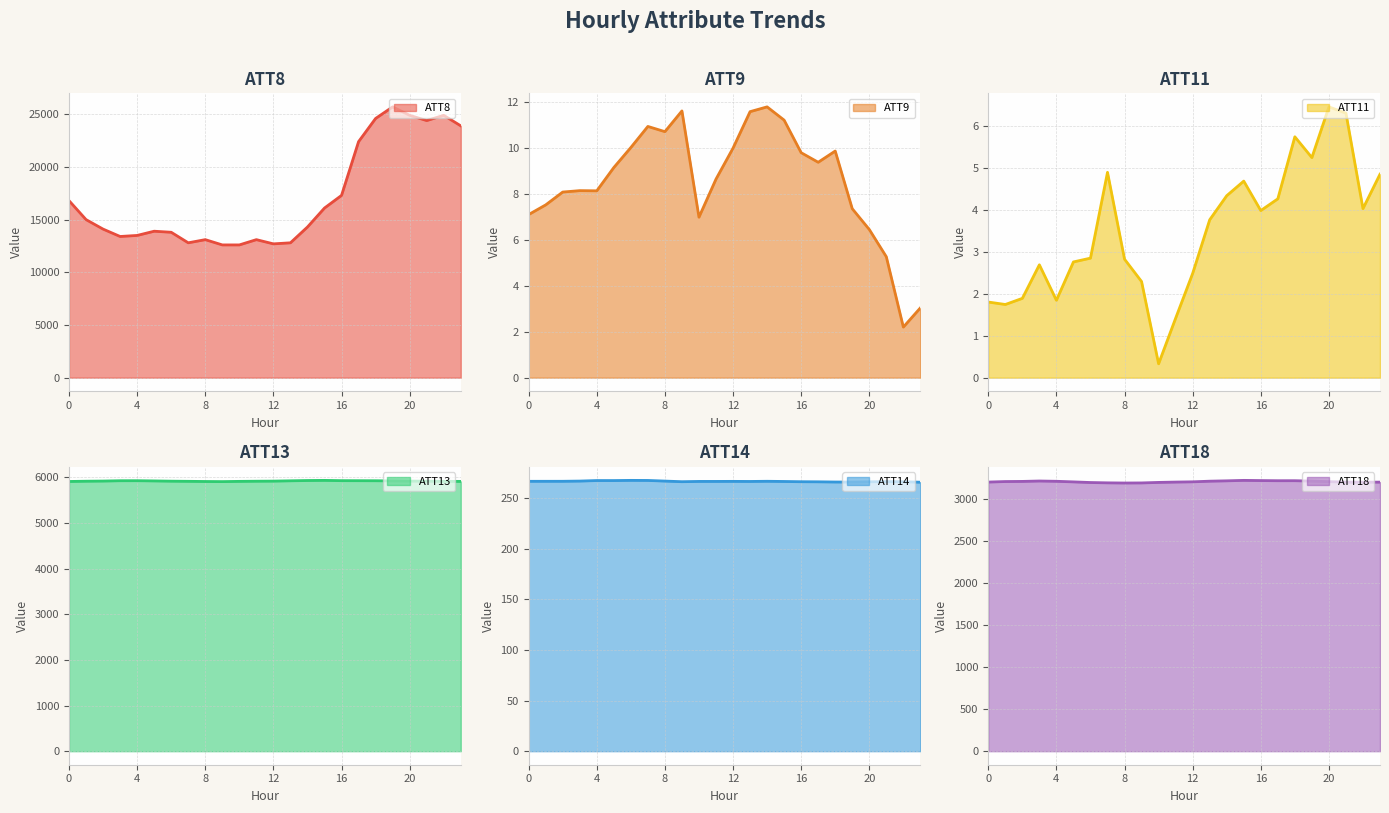

Does the chart display data point markers on the line(s)?

No